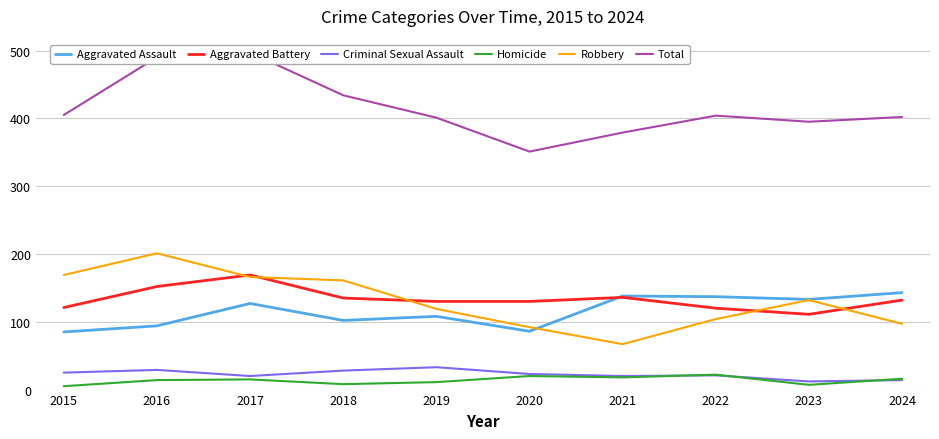

Does the chart display data point markers on the line(s)?

No